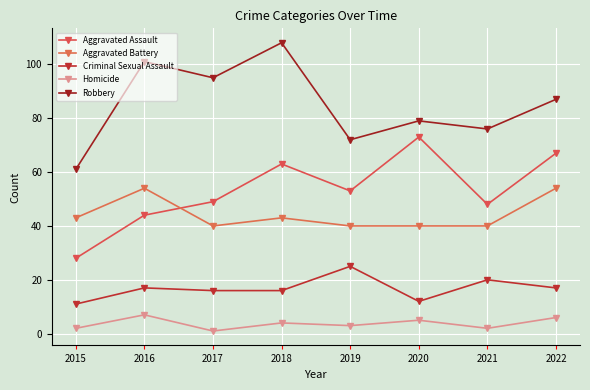

What is the value of the Robbery point at the 5th from the left?

72